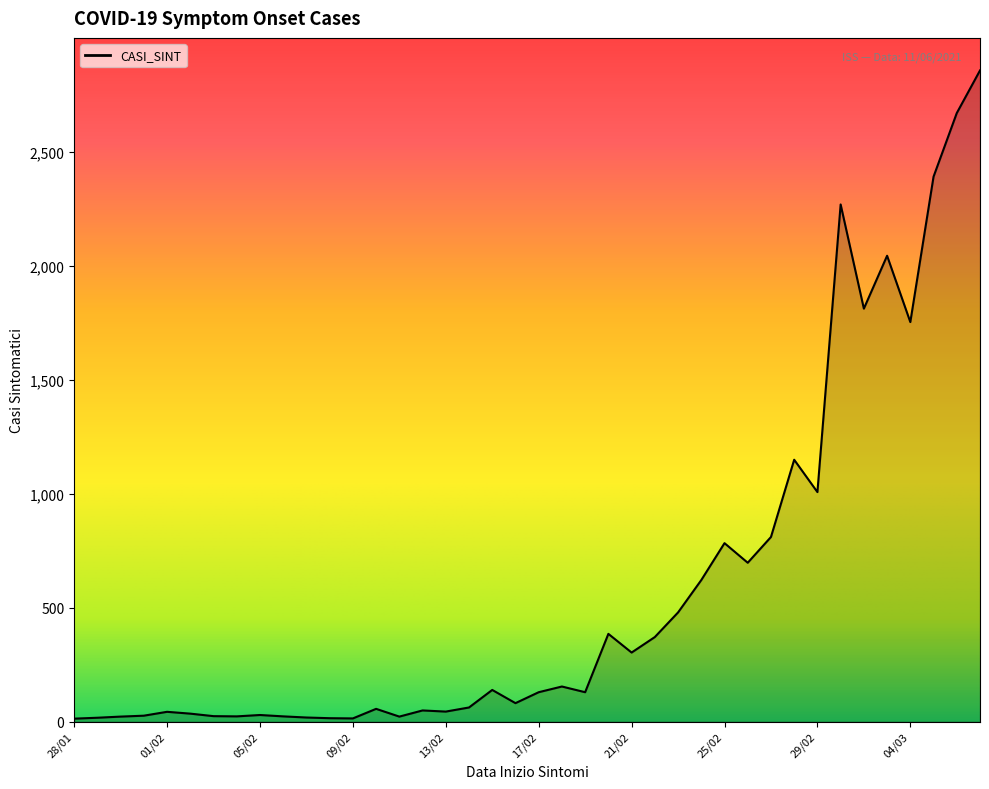

Does the chart have visible grid lines?

No